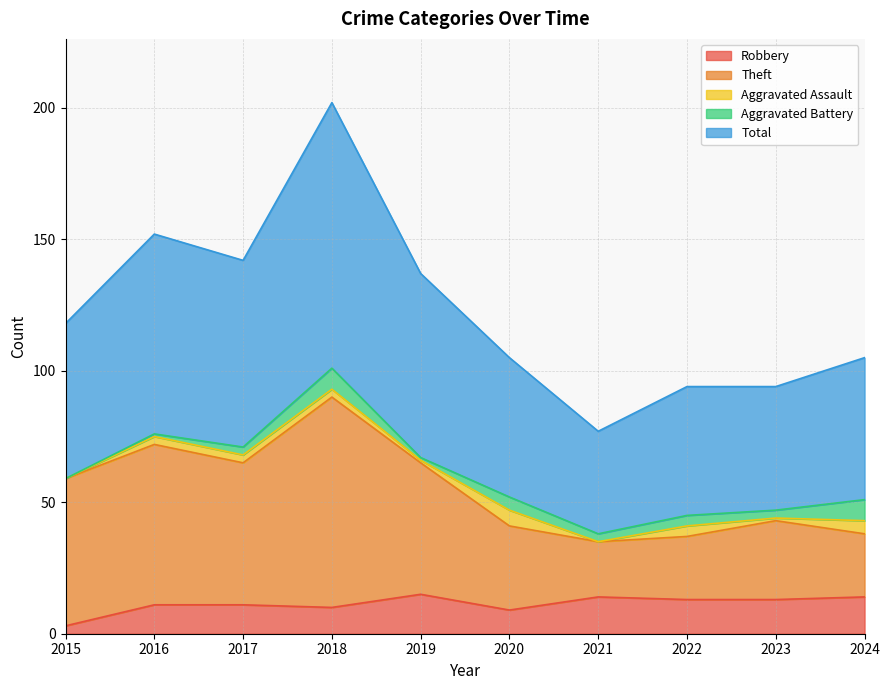

What is the maximum value shown in the chart?

202